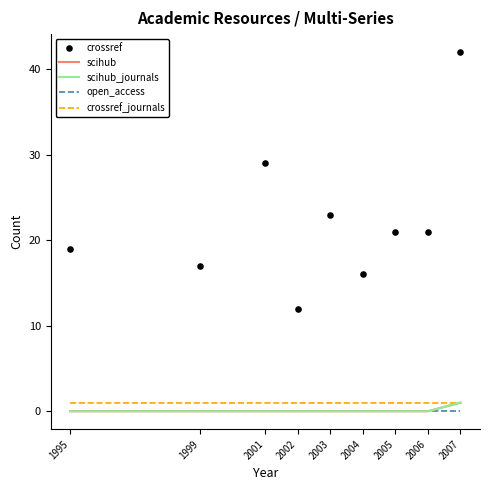

What is the total value across all series at 2003?

24